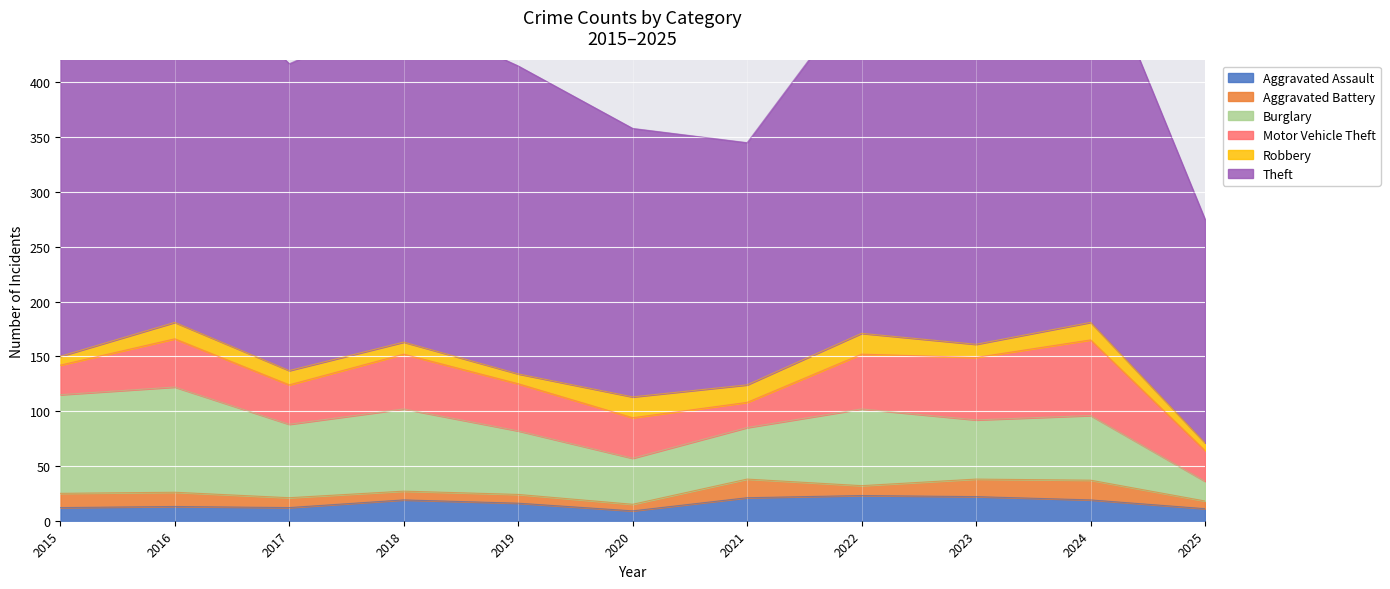

True or false: Aggravated Assault has a value of 19 at 2018.

True